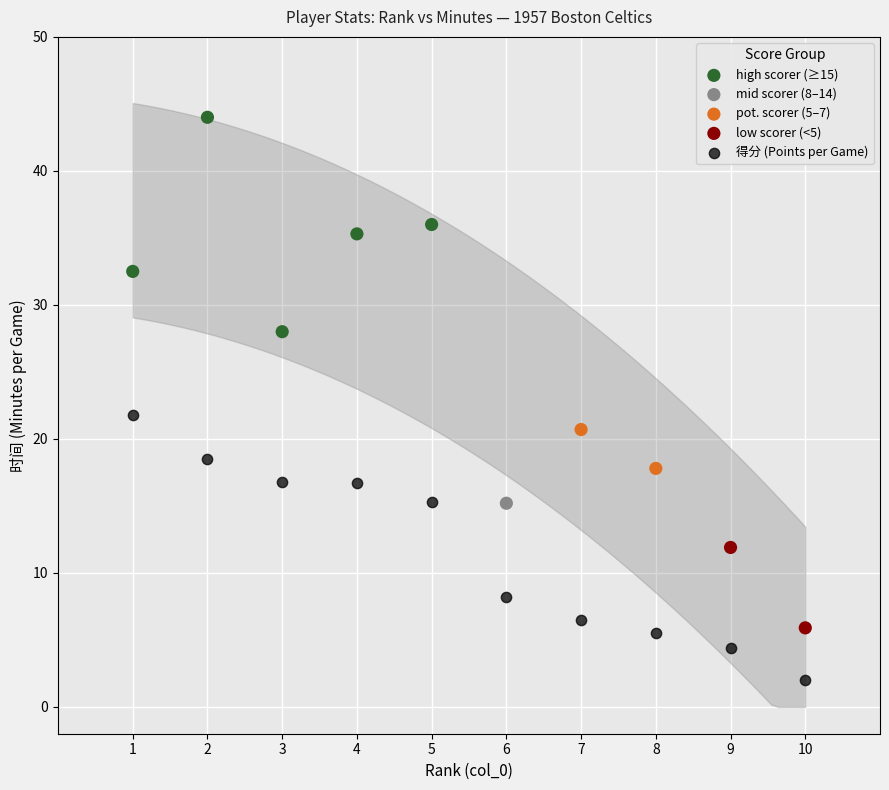

What are all the series names shown in the legend?

high scorer (≥15), mid scorer (8–14), pot. scorer (5–7), low scorer (<5), 得分 (Points per Game)